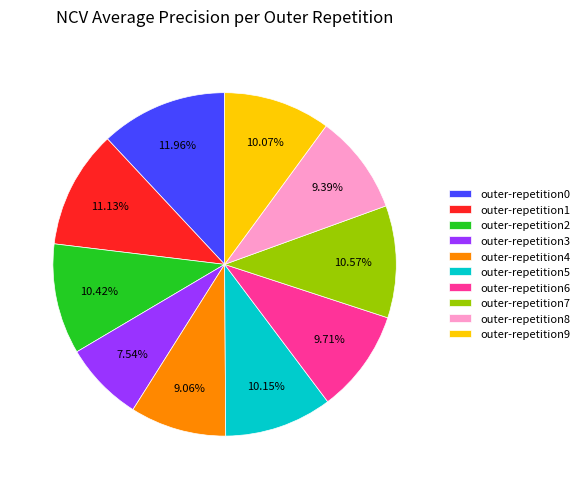

Combined, do outer-repetition1 and outer-repetition2 account for over 50%?

No